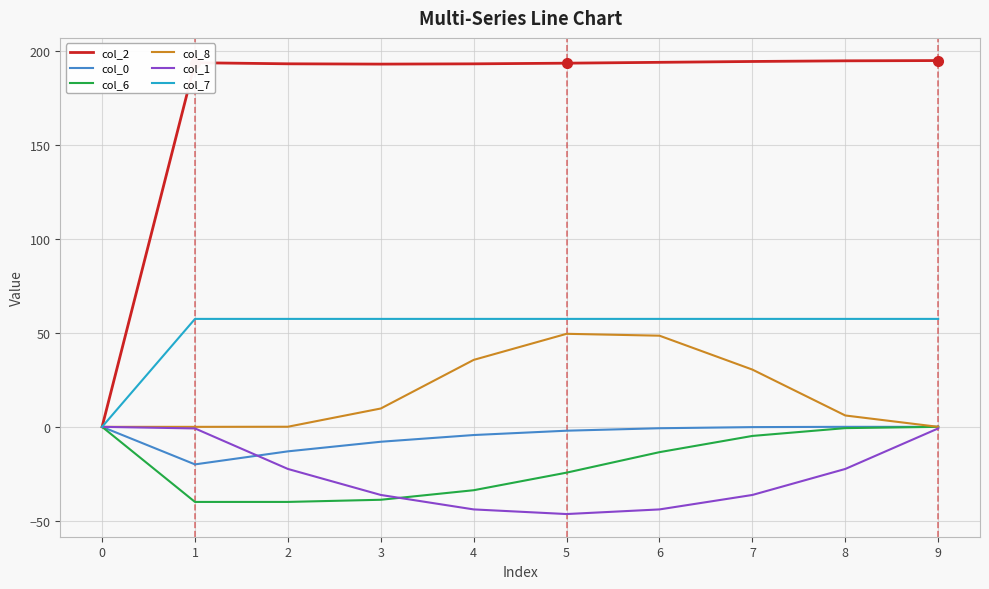

What is the spread (max minus min) of values at 5?

240.2